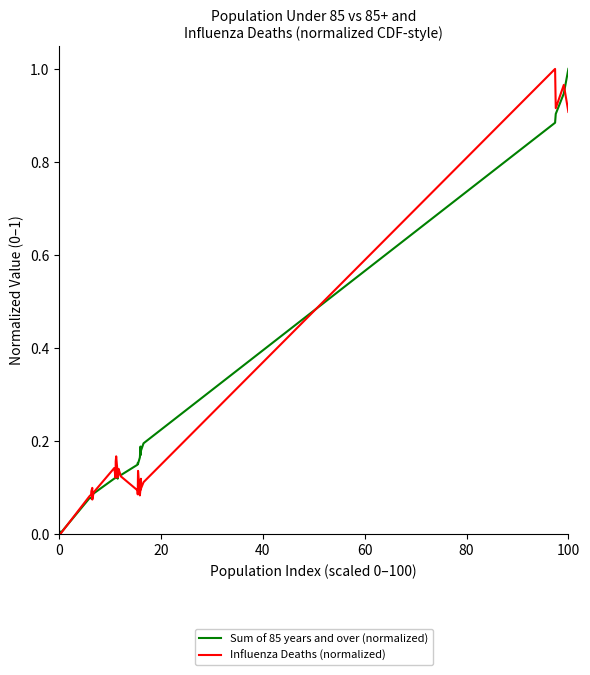

Rank the series by their maximum value, from lowest to highest.

Sum of 85 years and over (normalized), Influenza Deaths (normalized)